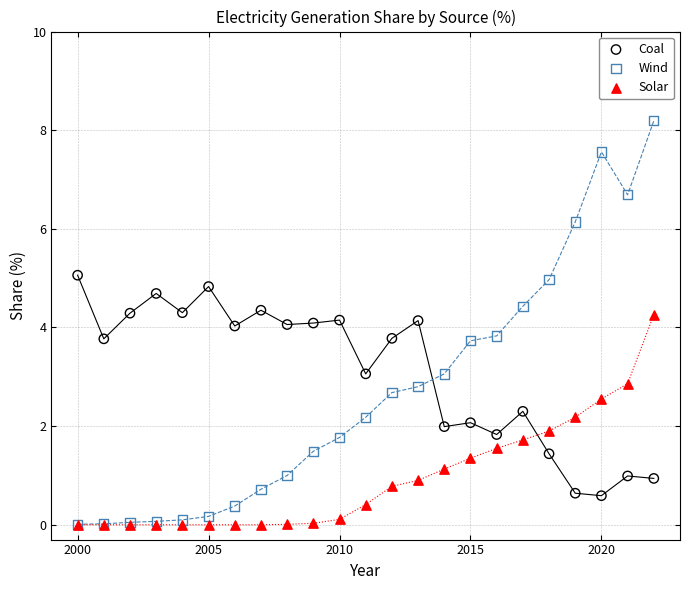

What are all the series names shown in the legend?

Coal, Wind, Solar